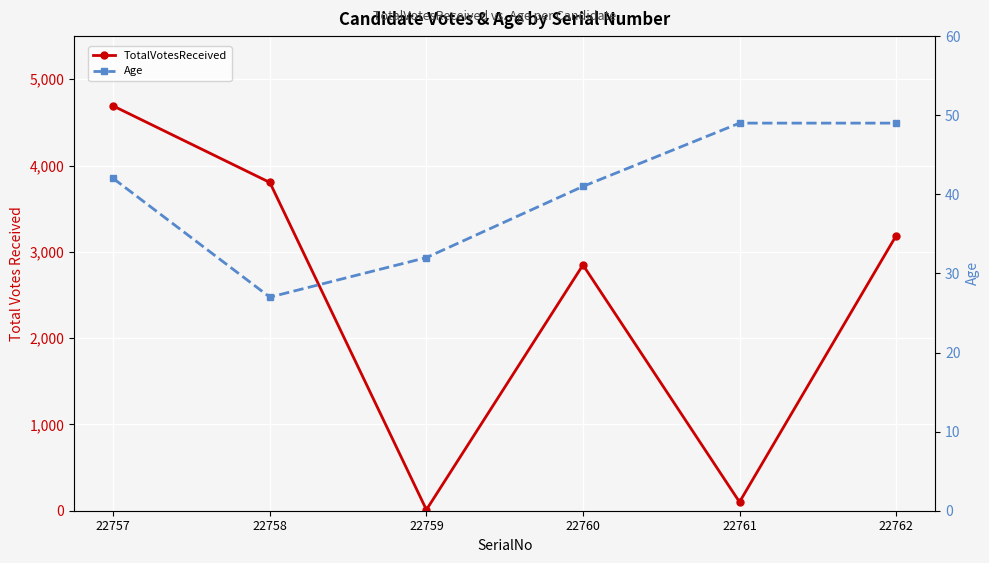

Reading right to left, extract all data points from this chart.

TotalVotesReceived: 22762=3186	22761=101	22760=2848	22759=11	22758=3804	22757=4690
Age: 22762=49	22761=49	22760=41	22759=32	22758=27	22757=42